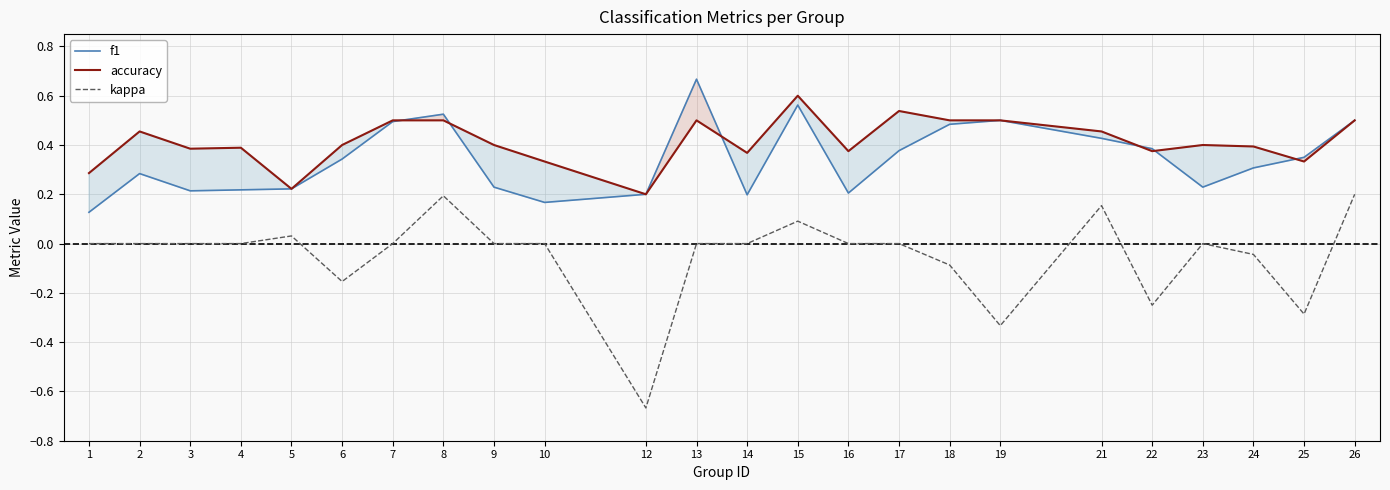

Which series has the largest total across all categories?

accuracy